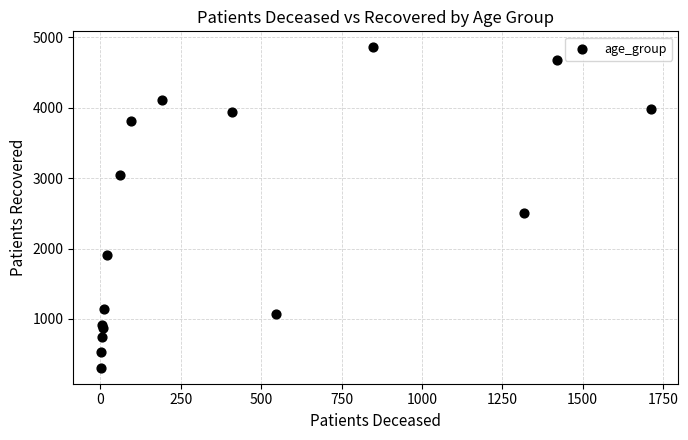

What Y value in the scatter plot is closest to 2581?

2500